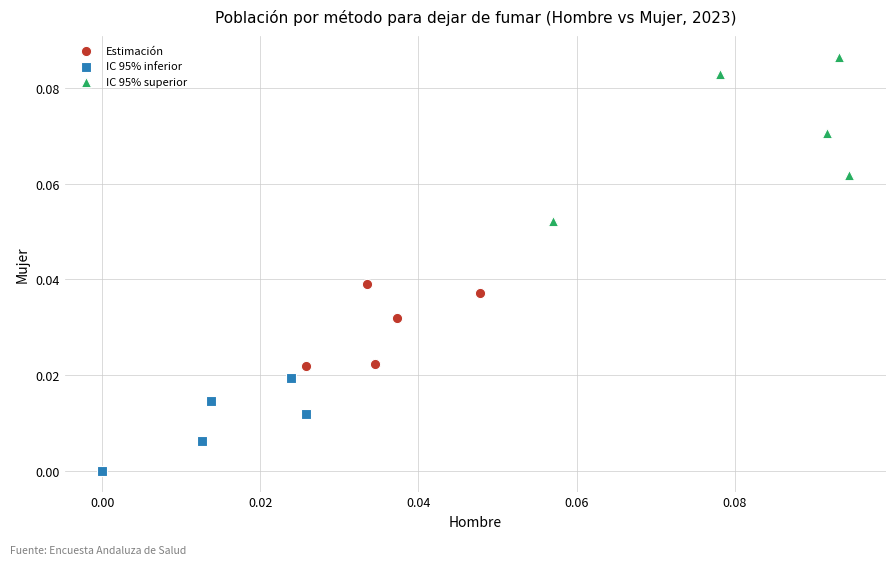

Which series contains the lowest Y value?

IC 95% inferior